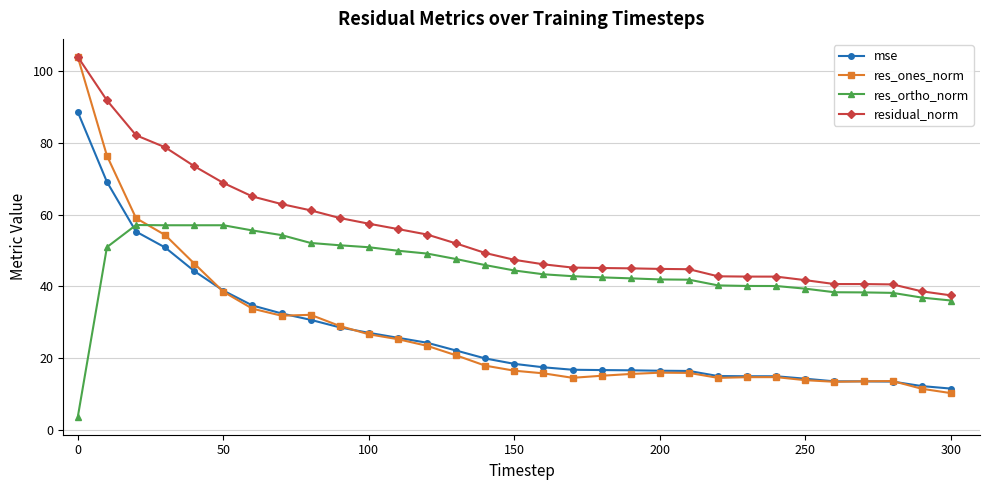

How many data points in mse are less than 18?

15